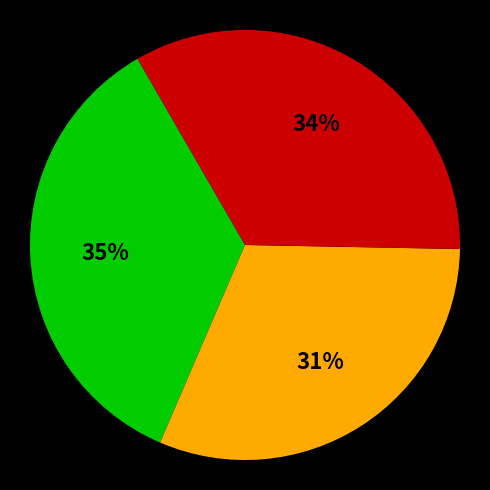

How many slices are in this pie chart?

3